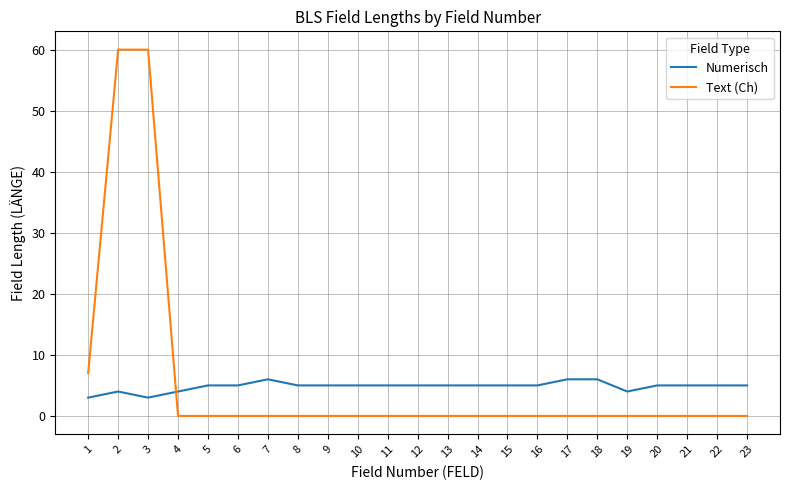

Where do Text (Ch) and Numerisch first cross each other?

3 and 4